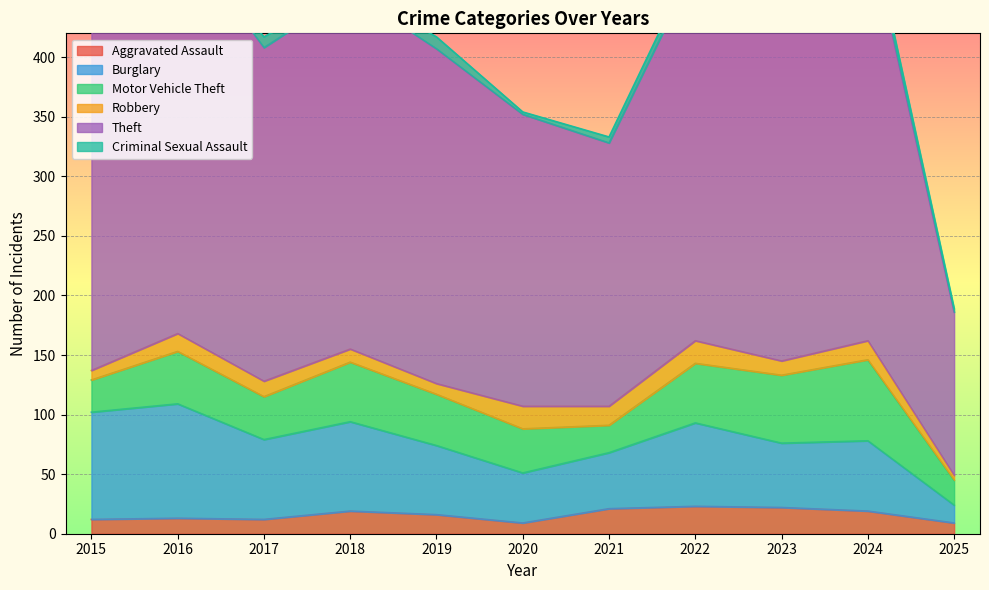

What value does the Robbery series have at 2022, to the nearest 10?

20